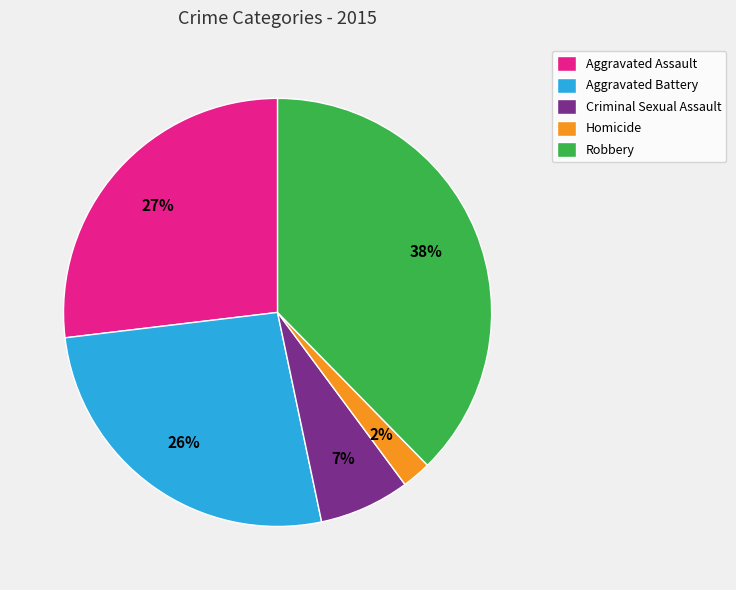

Do Aggravated Battery and Robbery together represent more than half of the pie?

Yes